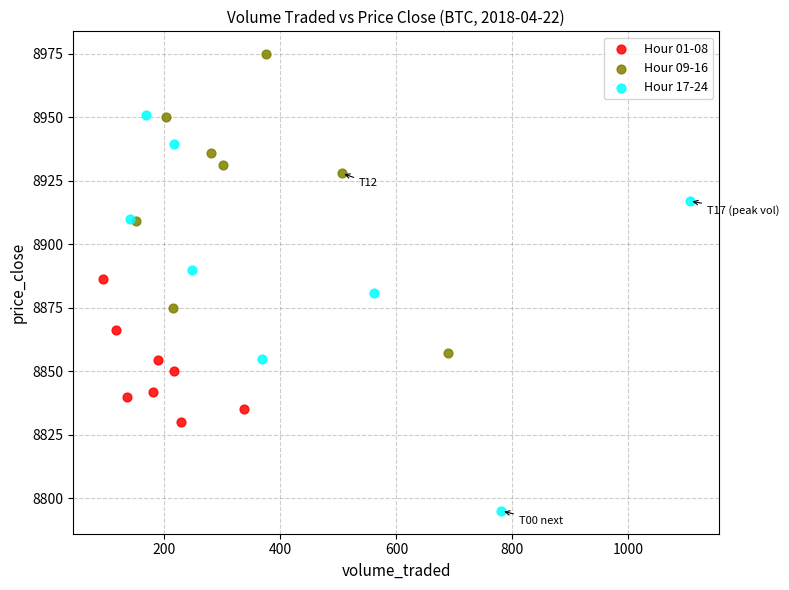

Which series reaches the maximum Y coordinate?

Hour 09-16